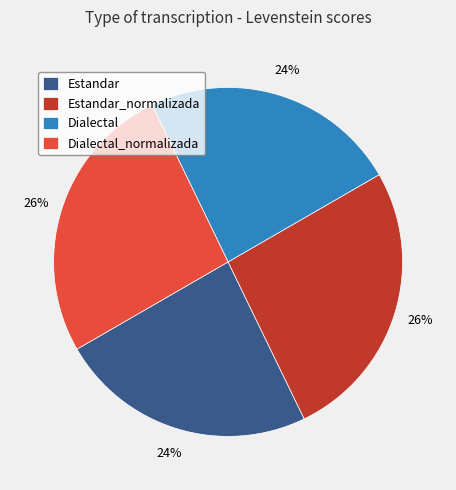

To the nearest percent, what percentage of the pie is Dialectal_normalizada?

26%